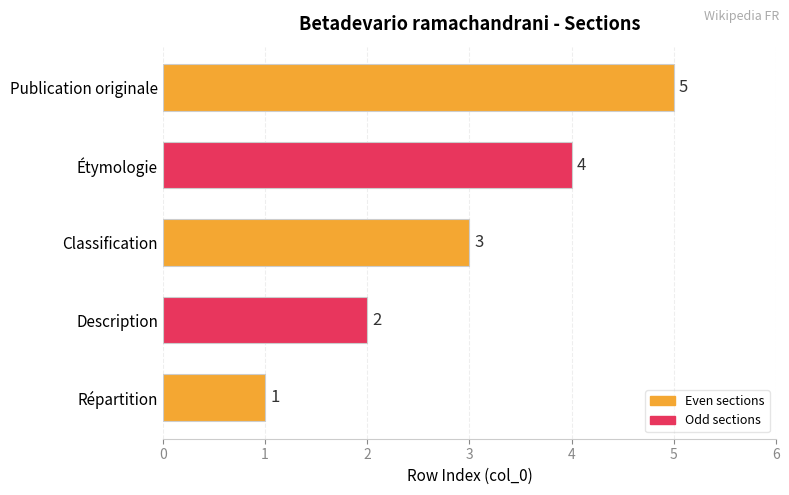

At which label is the value closest to 3?

Classification